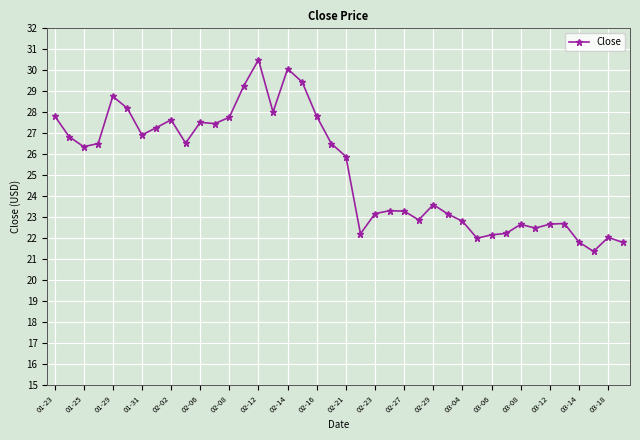

How many distinct data groups are displayed?

1